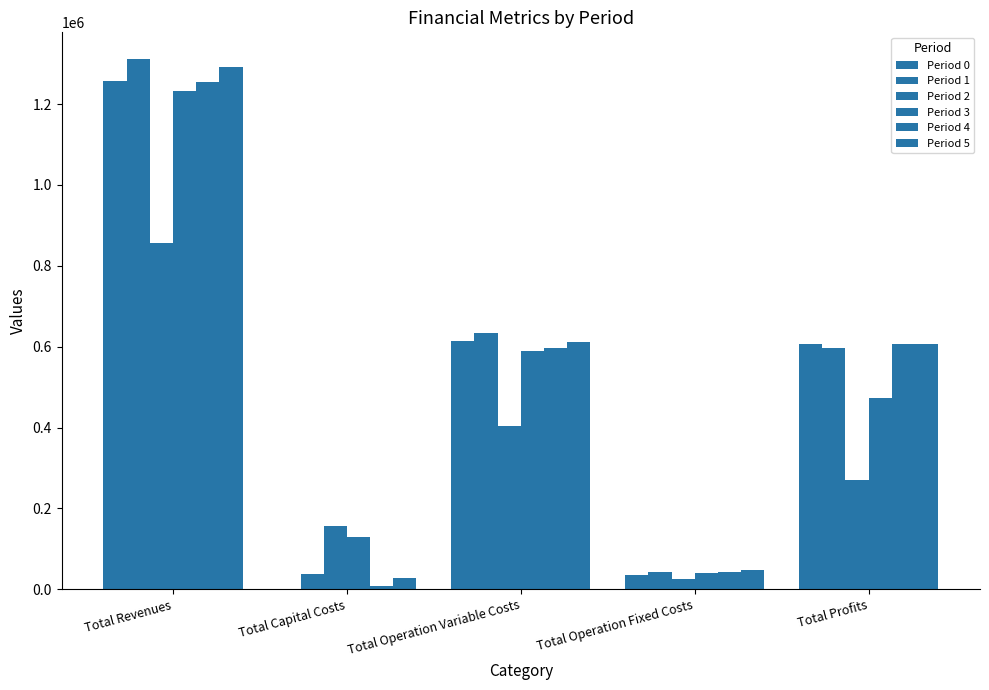

Which series changed the most between Total Operation Fixed Costs and Total Profits?

Period 0